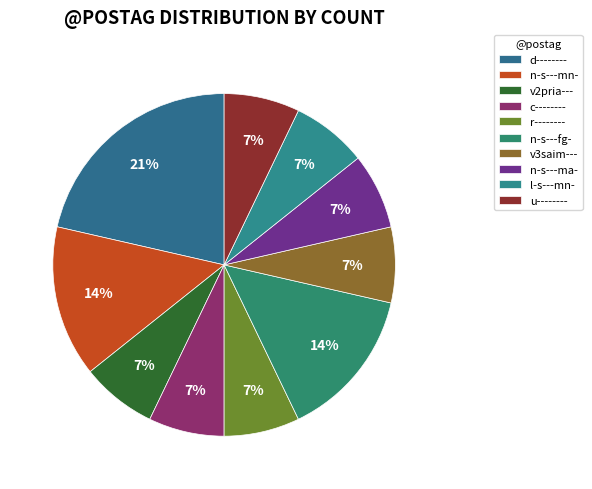

Which category has the smallest portion of the pie?

v2pria---